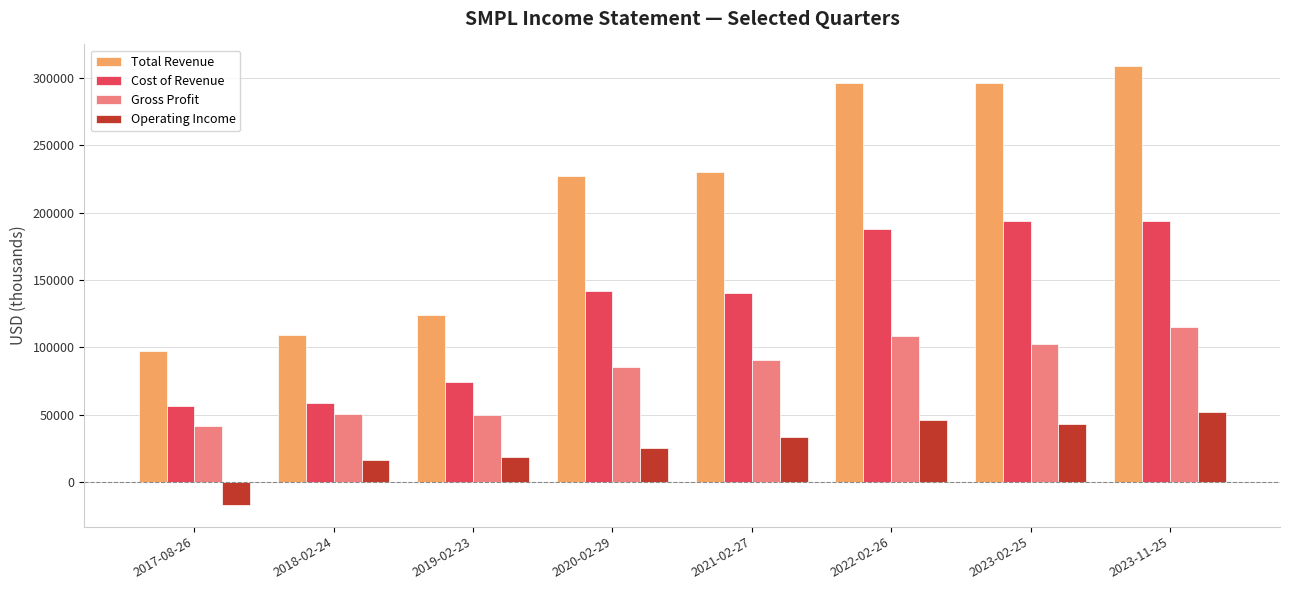

Is the value of Cost of Revenue at 2023-02-25 greater than the value of Gross Profit at 2018-02-24?

Yes